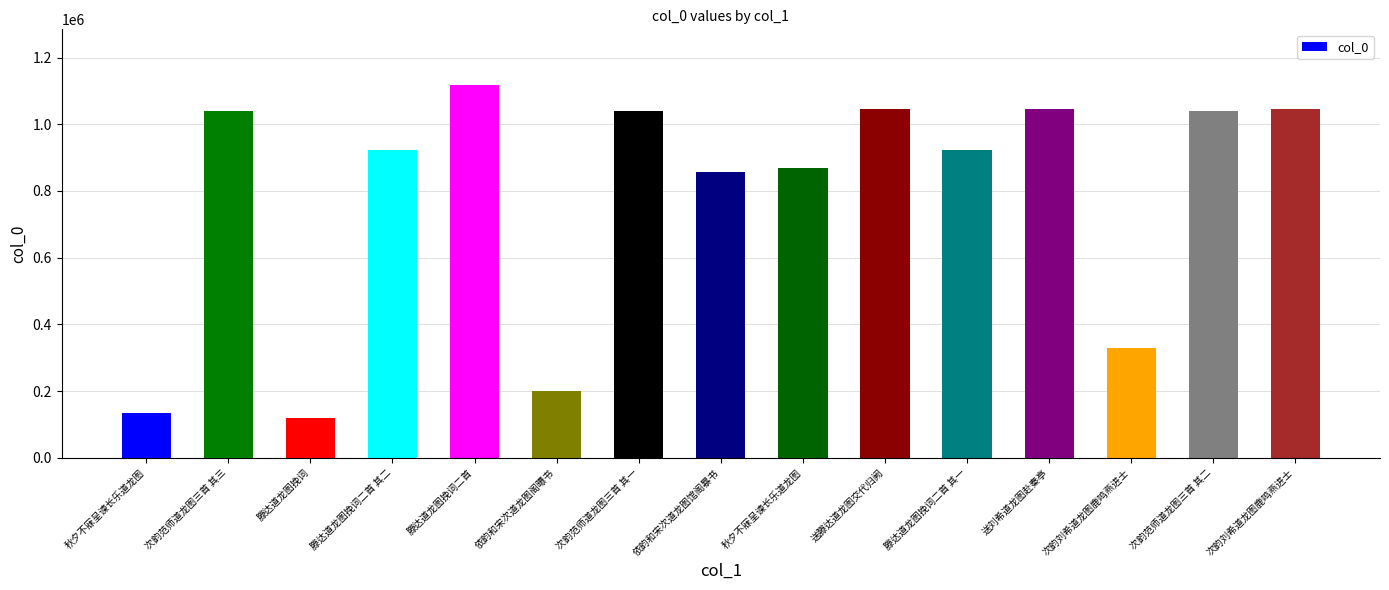

Reading left to right, transcribe all the data shown in this chart.

134749	1040238	119216	924298	1116990	201680	1040236	857779	869894	1044513	924299	1045751	329576	1040237	1045902